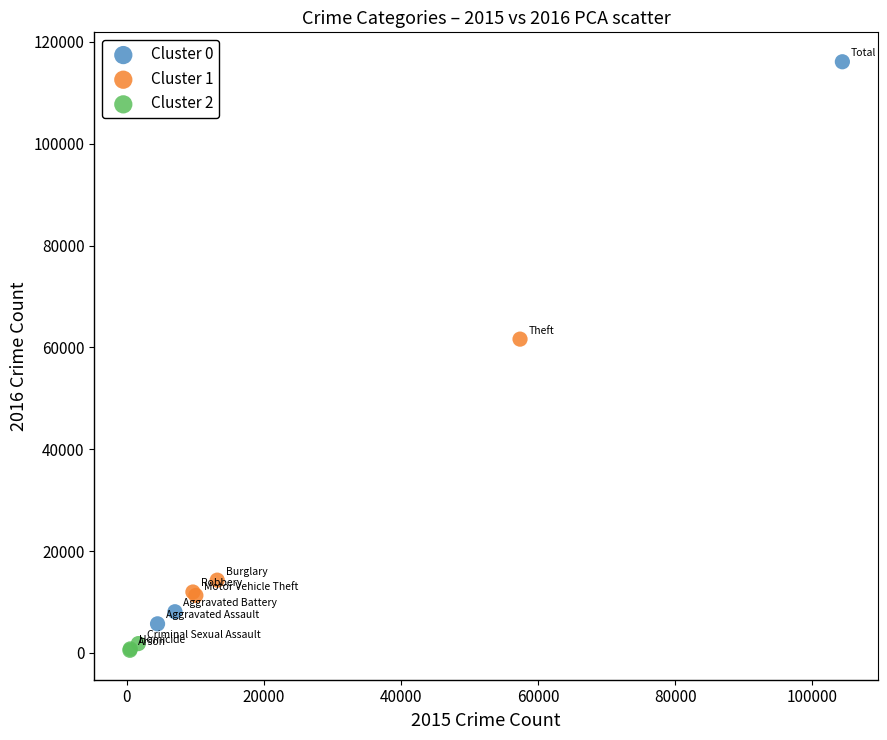

Which series reaches the maximum Y coordinate?

Cluster 0